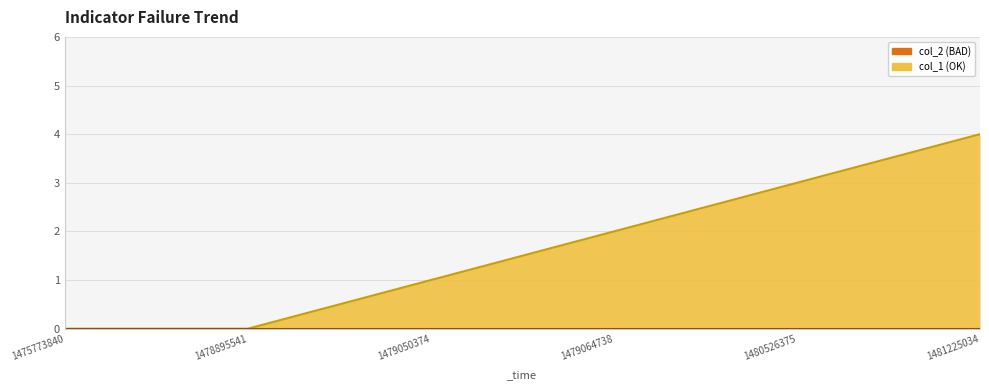

Reading left to right, transcribe all the data shown in this chart.

1475773840=0	1478895541=0	1479050374=1	1479064738=2	1480526375=3	1481225034=4